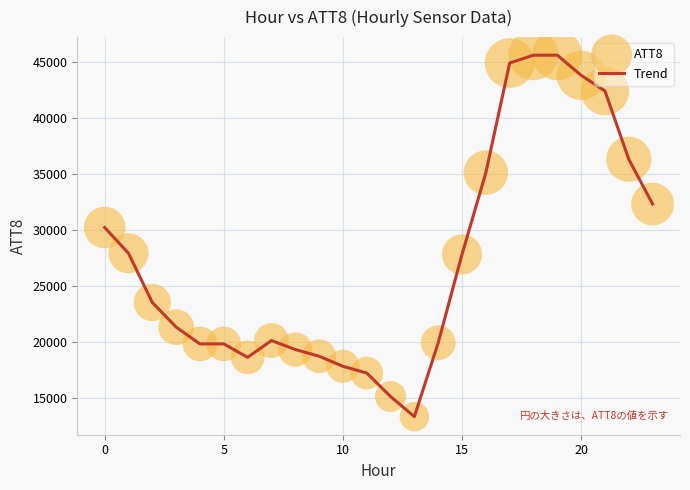

What is the difference between the maximum and minimum values?

32300